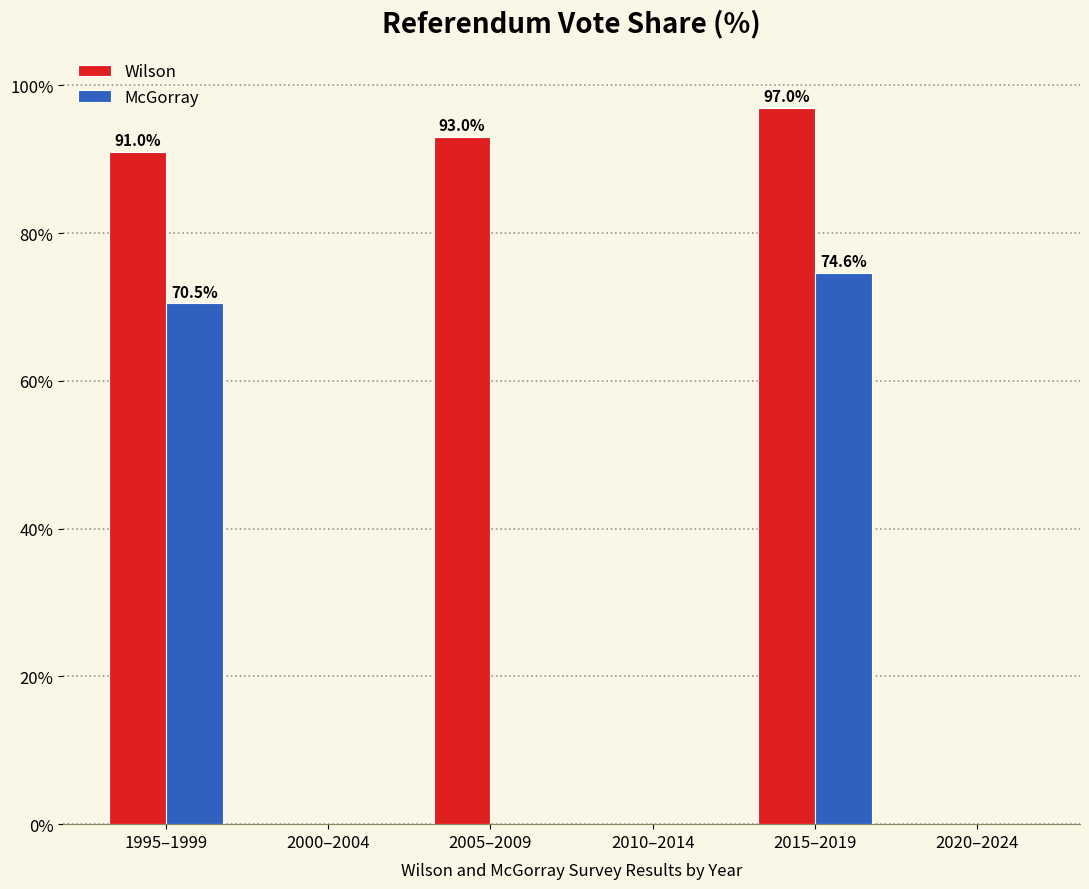

Reading left to right, extract all data points from this chart.

Wilson: 1995–1999=91.0	2000–2004=0.0	2005–2009=93.0	2010–2014=0.0	2015–2019=97.0	2020–2024=0.0
McGorray: 1995–1999=70.5	2000–2004=0.0	2005–2009=0.0	2010–2014=0.0	2015–2019=74.6	2020–2024=0.0